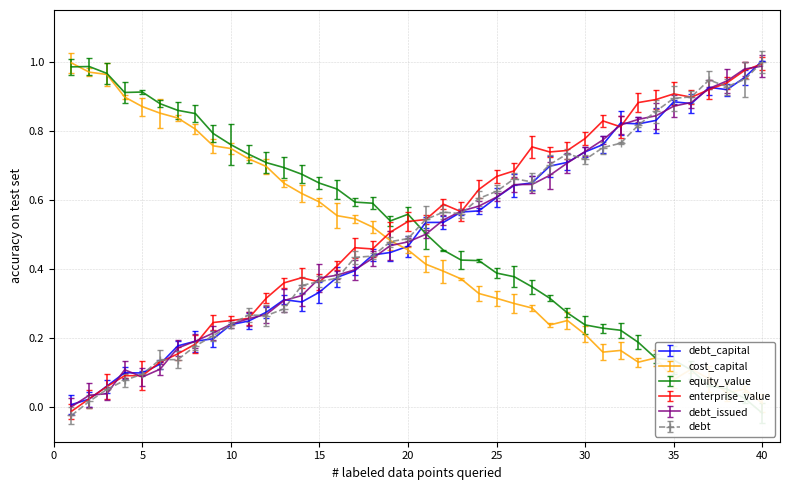

How many negative values does the equity_value series have?

1